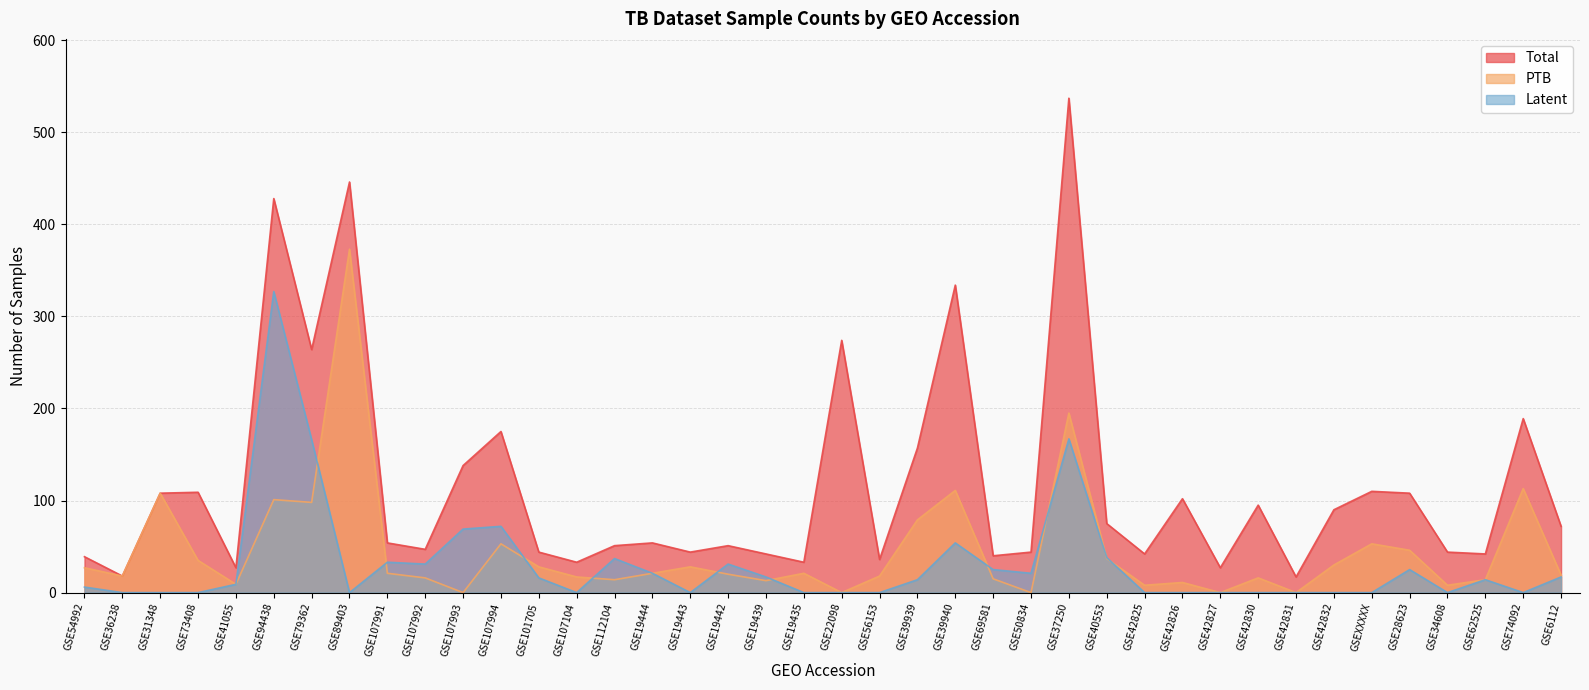

What is the difference between the maximum and minimum values in the PTB series?

373